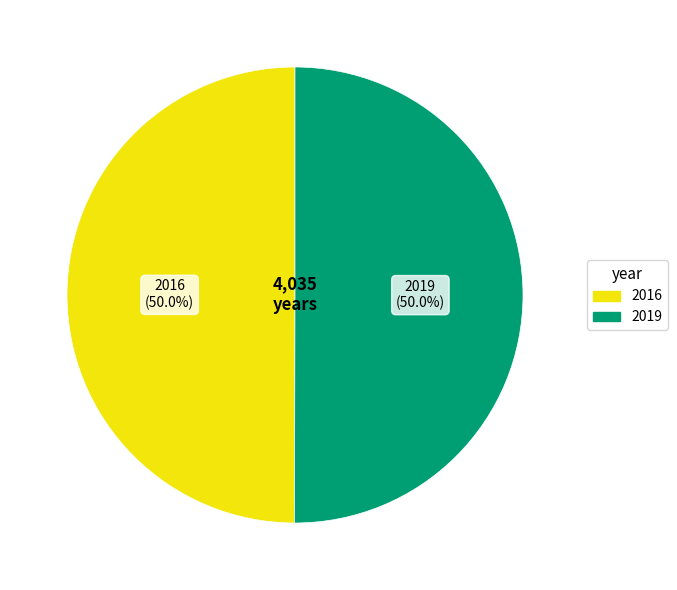

The 2016 slice represents 37% of the pie. True or false?

False